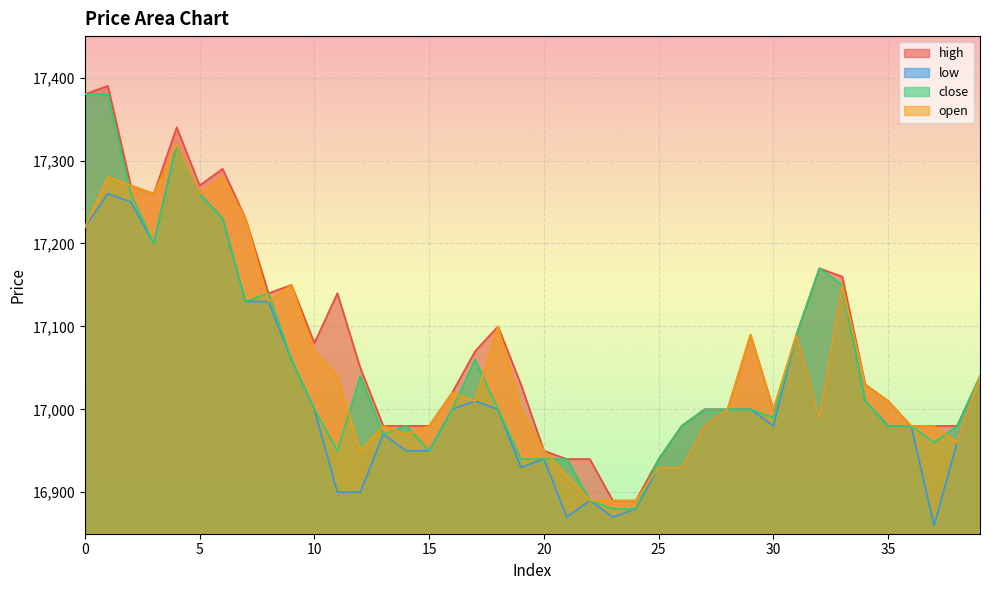

How many categories are shown in the chart?

40